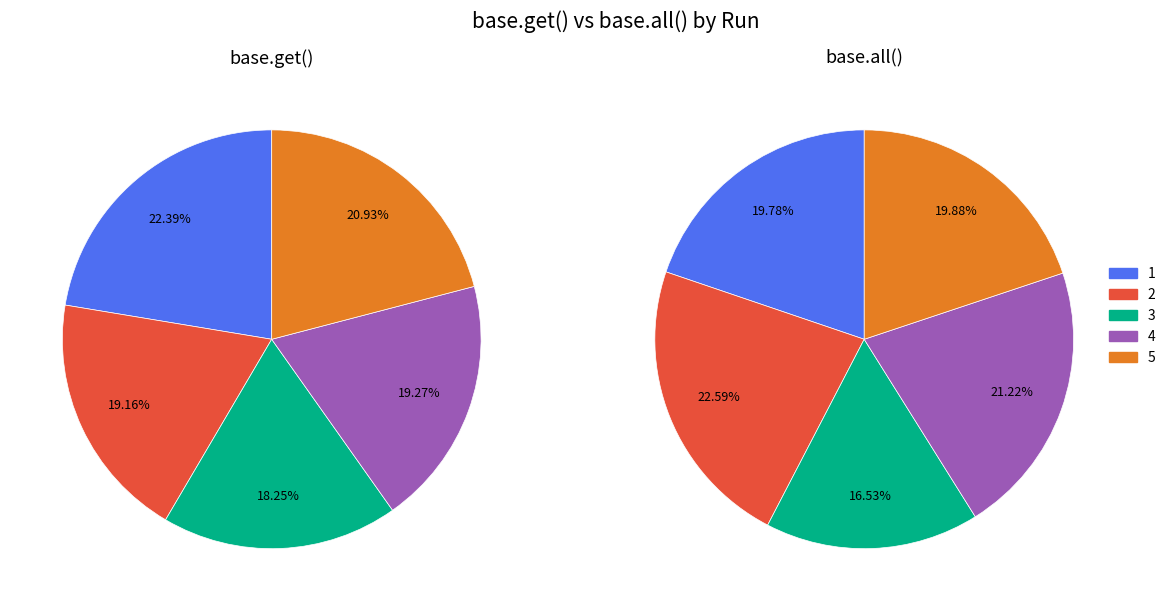

The 2 slice represents 8% of the pie. True or false?

False